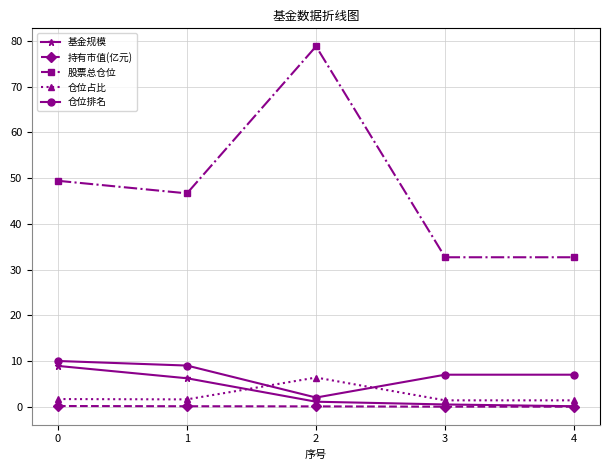

At which category is the sum across all series the highest?

2